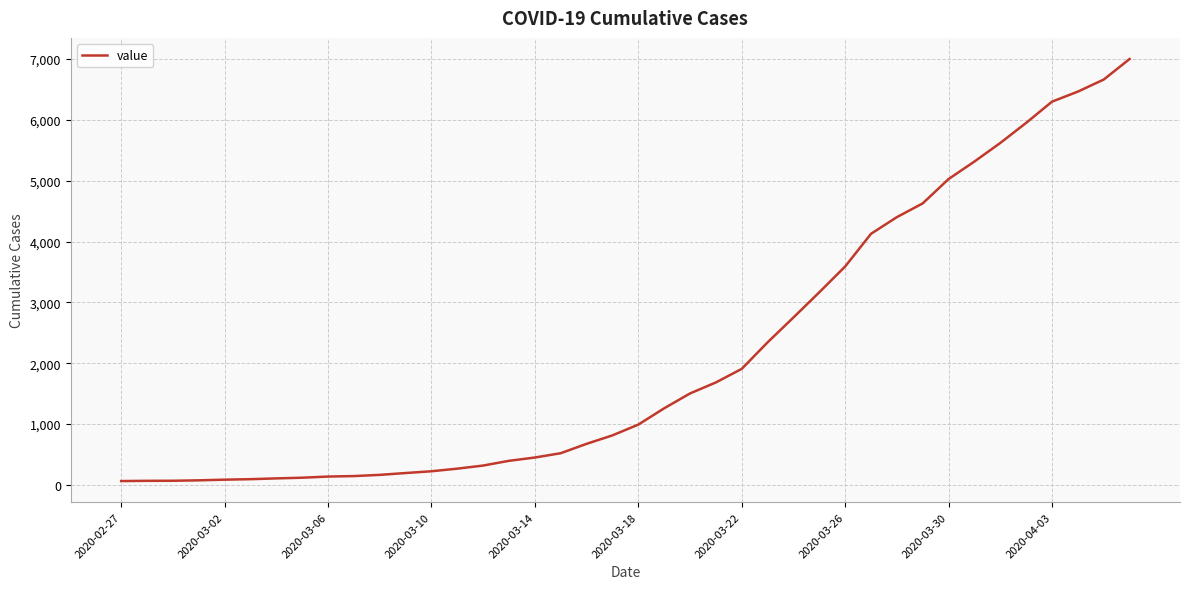

Is this an area chart (filled region under the line)?

No